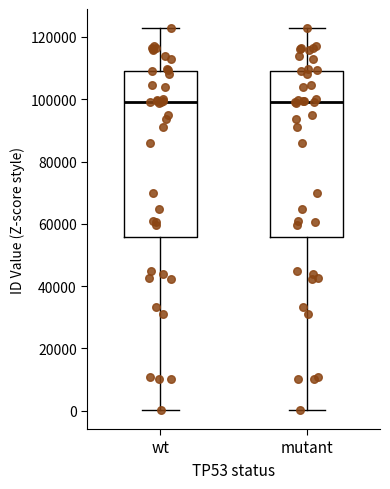

Reading left to right, read every box against the y-axis: the position of its median line, the range the box covers, and the ends of its whiskers. The values are not printed on the chart, so give them approximately, as read against the axis.

wt: median 98000, box 56000 to 110000, whiskers 0 to 122000
mutant: median 98000, box 56000 to 110000, whiskers 0 to 122000